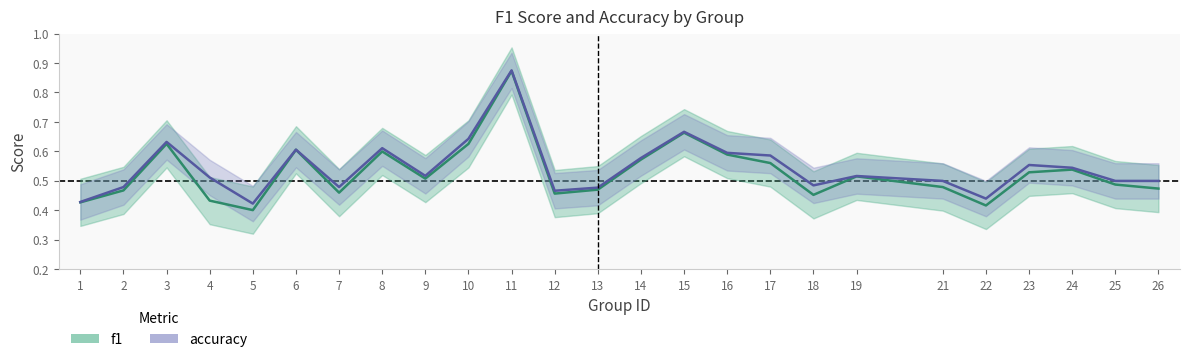

What are all the series names shown in the legend?

f1, accuracy